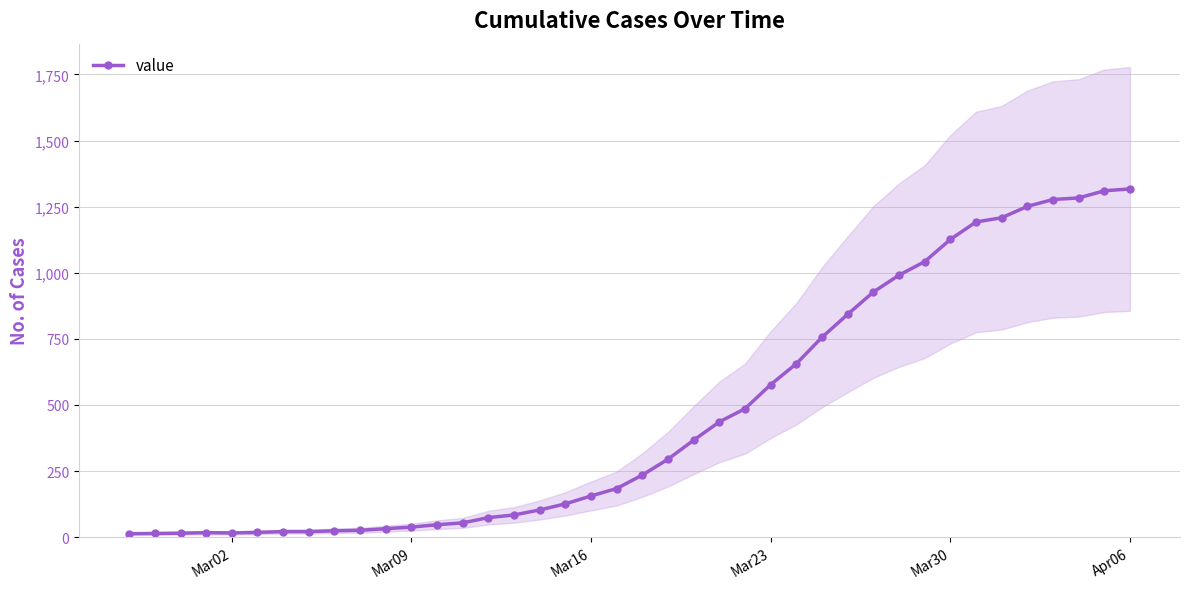

True or false: there are more than 1 points higher than both neighbors.

False